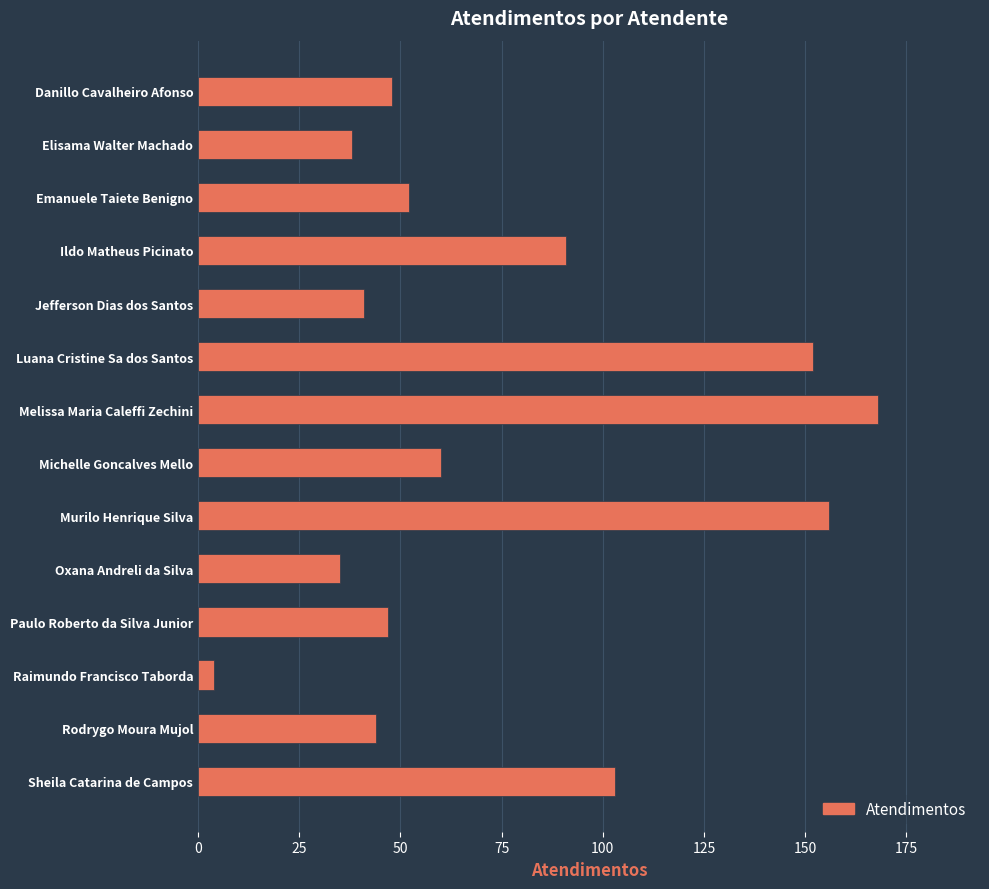

Are the bars horizontal?

Yes